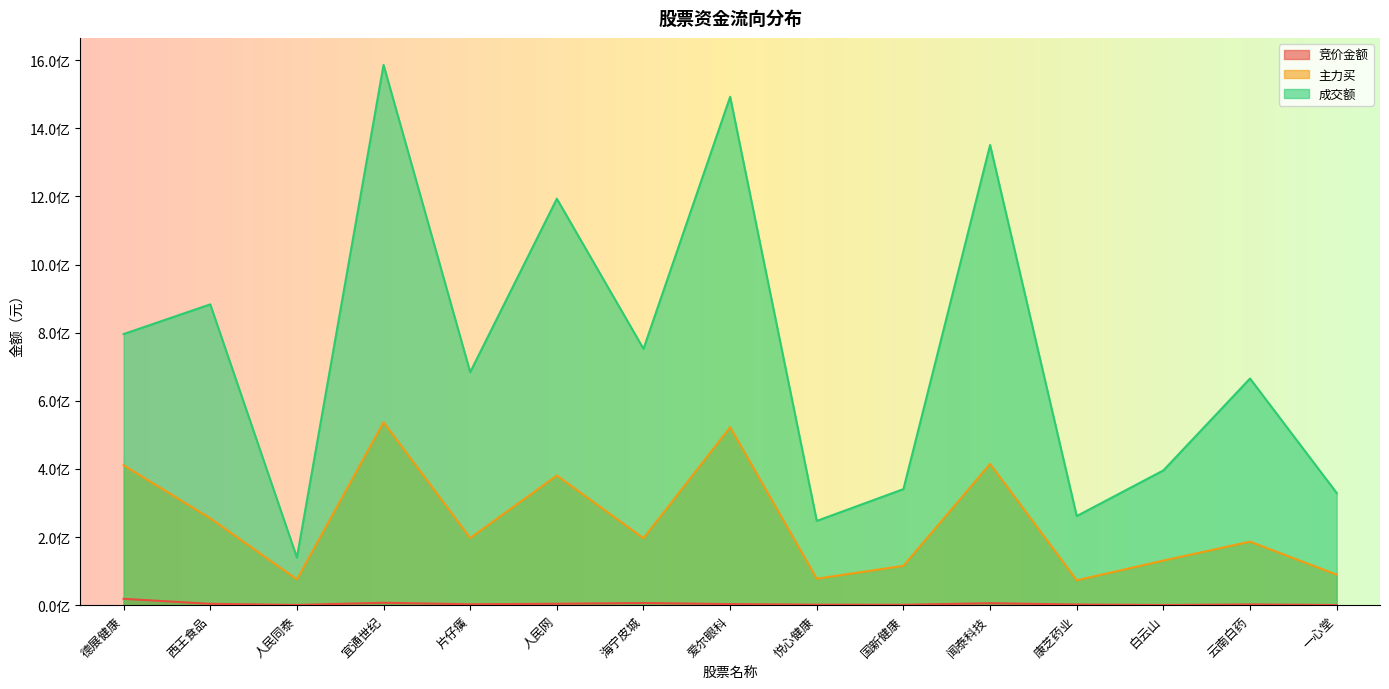

Where is the first local minimum for 成交额?

人民同泰